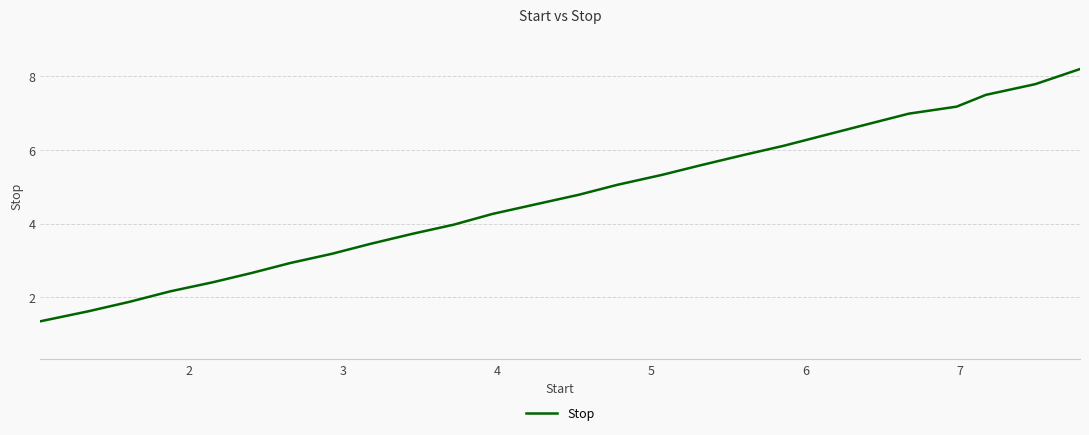

Does the chart have visible grid lines?

Yes